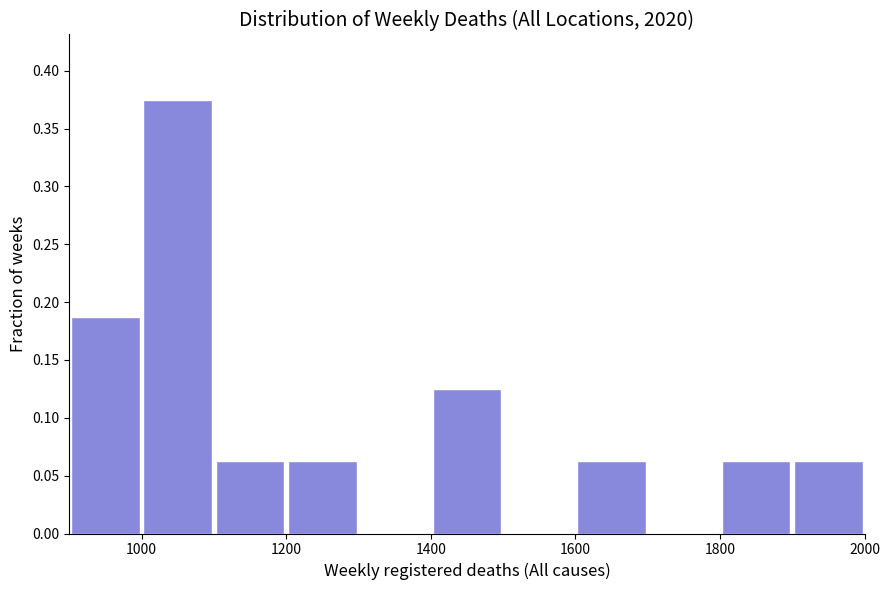

Which range on the x-axis has the tallest bar?

1000 to 1100